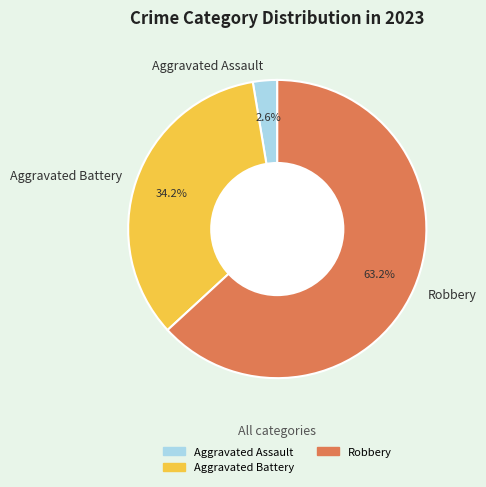

Is it true that Aggravated Battery is 34% of the pie?

True